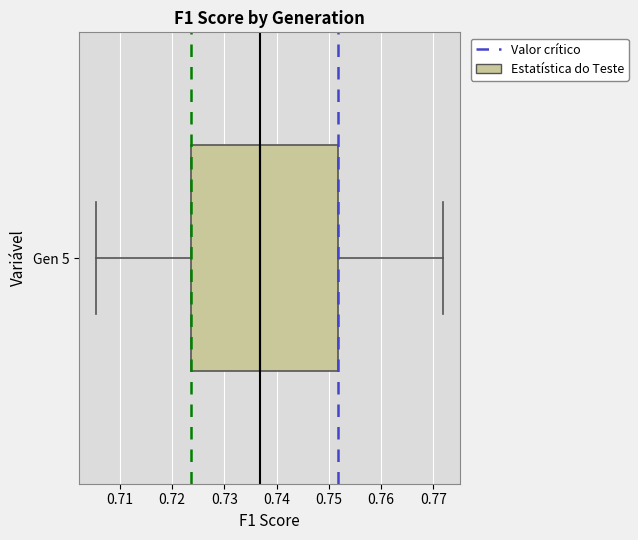

Transcribe this box plot: give where the median line is, the range the box spans, and where the two whiskers end, as read against the x-axis. The values are not printed on the chart, so give them approximately, as read against the axis.

median 0.737, box 0.724 to 0.752, whiskers 0.705 to 0.772